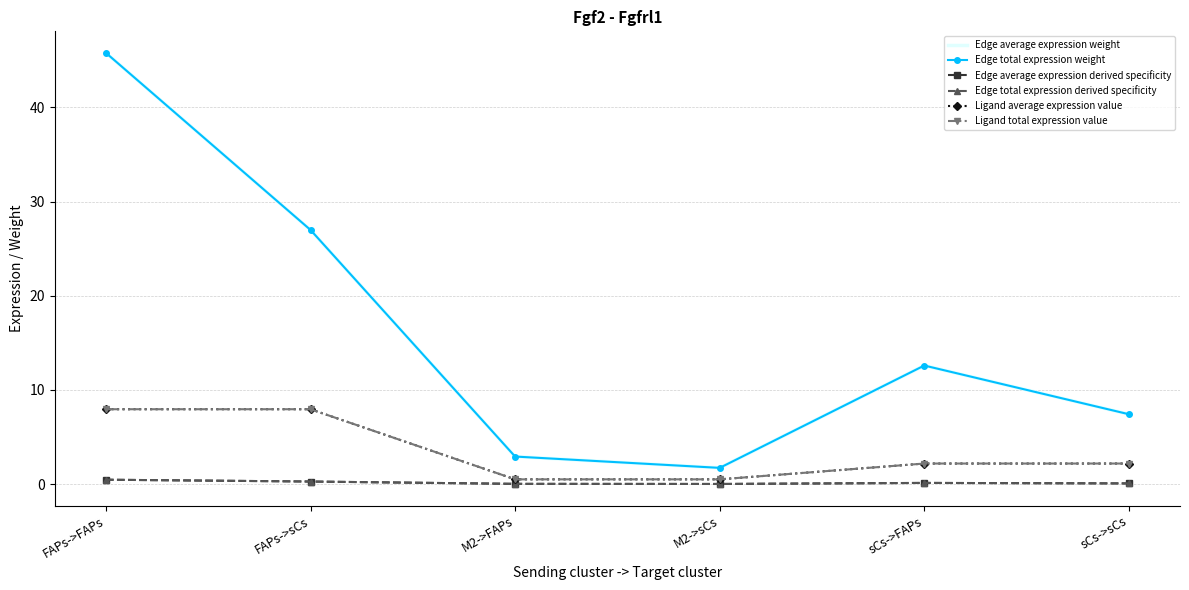

True or false: Edge total expression weight and Ligand total expression value cross at least once.

False